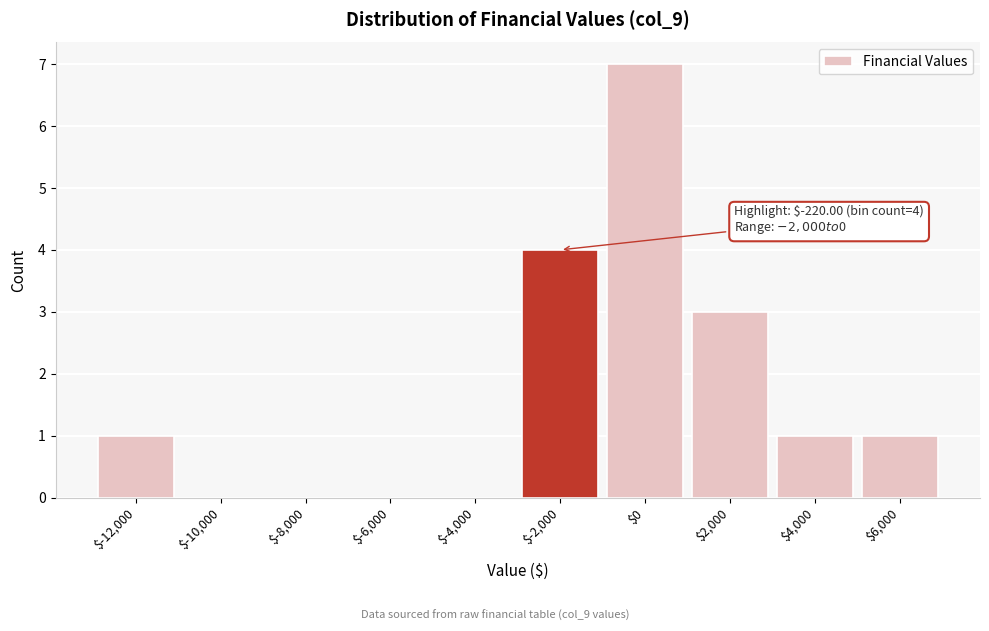

What is the greatest value displayed?

7